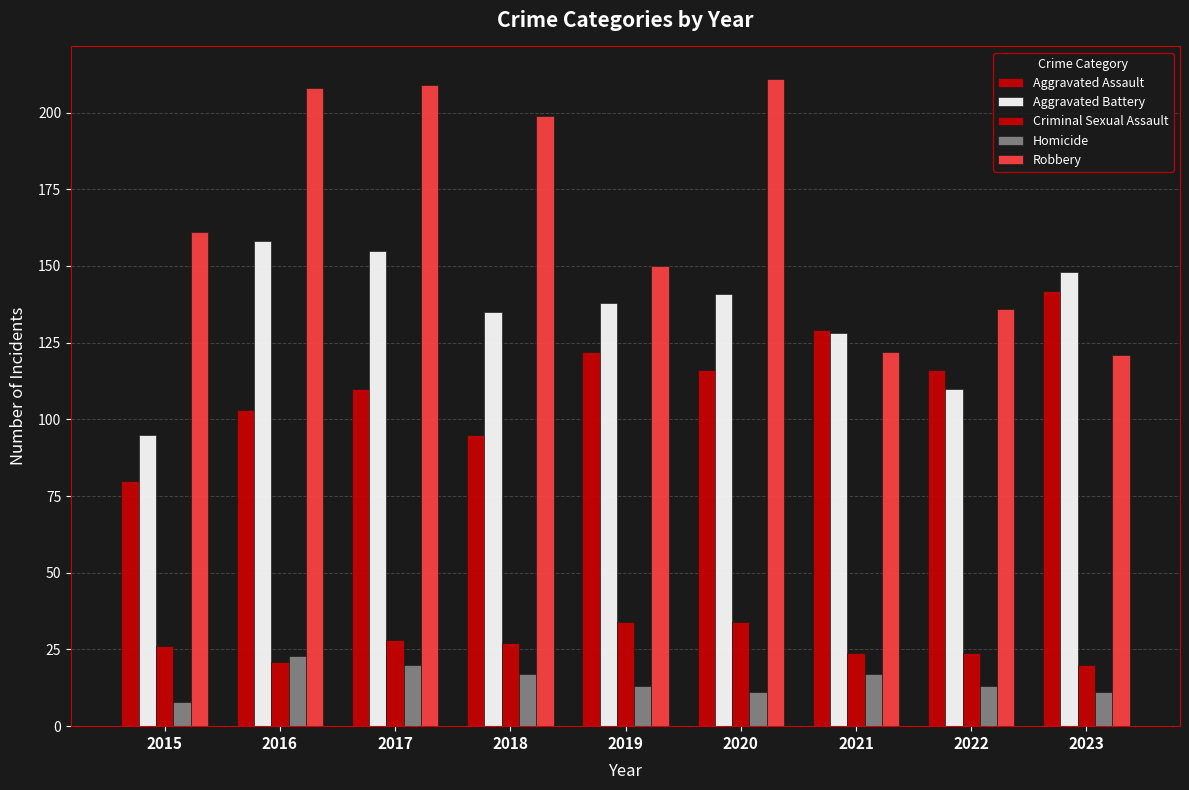

How many categories are shown in the chart?

9